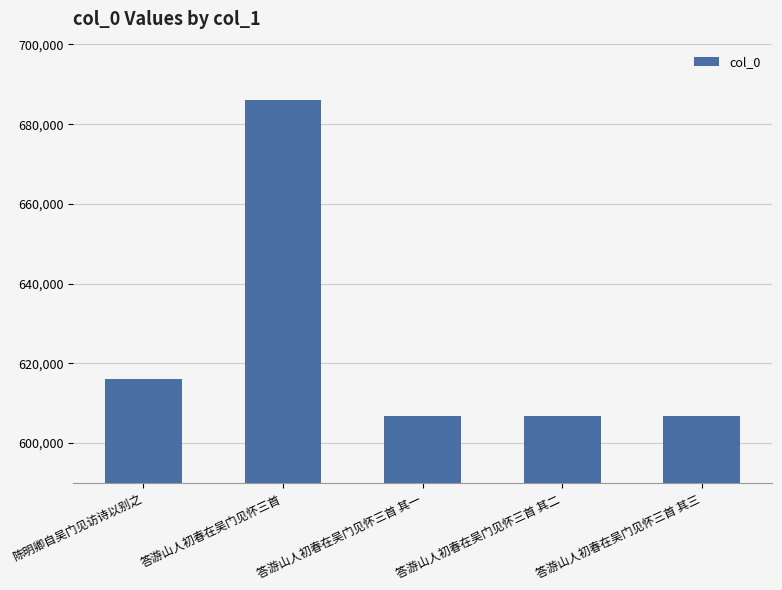

The value at 答游山人初春在吴门见怀三首 其二 is 606827. True or false?

True